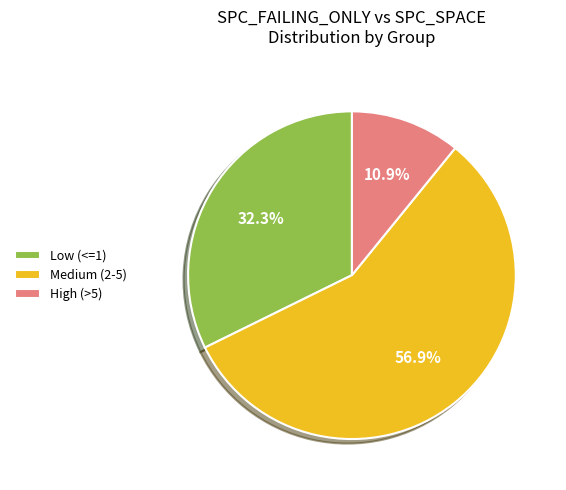

What is the ratio of the value at Low (<=1) to the value at Medium (2-5)?

0.6